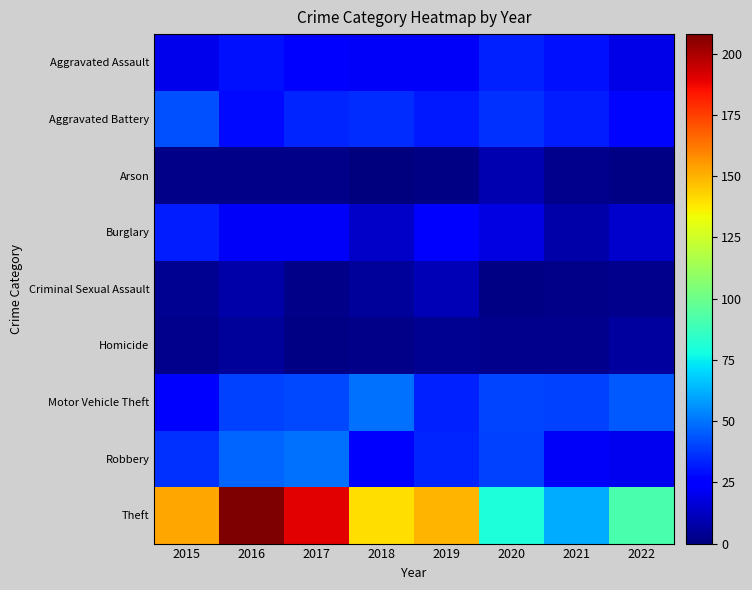

What is the approximate value of Theft at 2017, to the nearest 10?

190